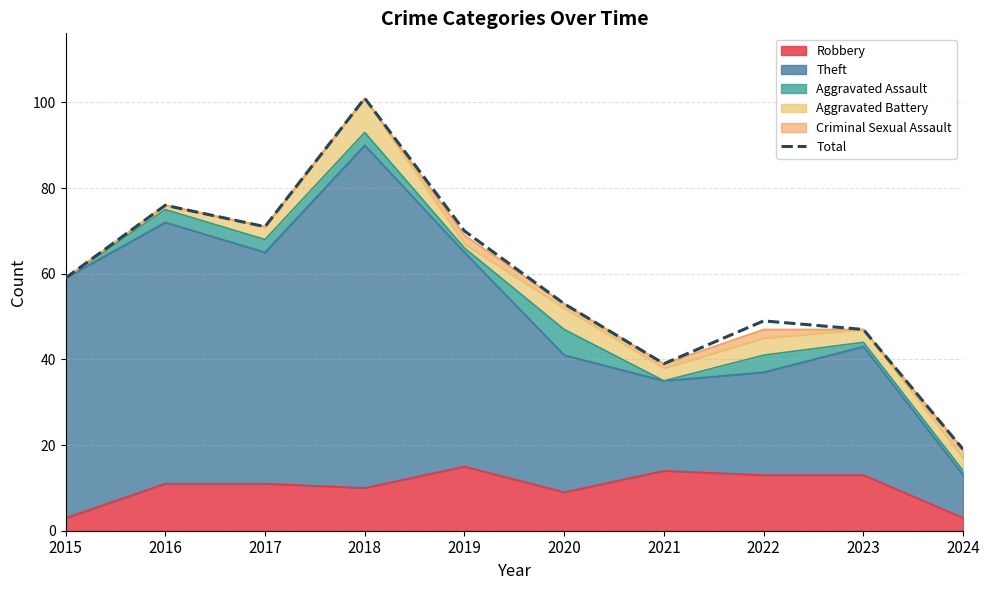

What is the minimum value shown in the chart?

19